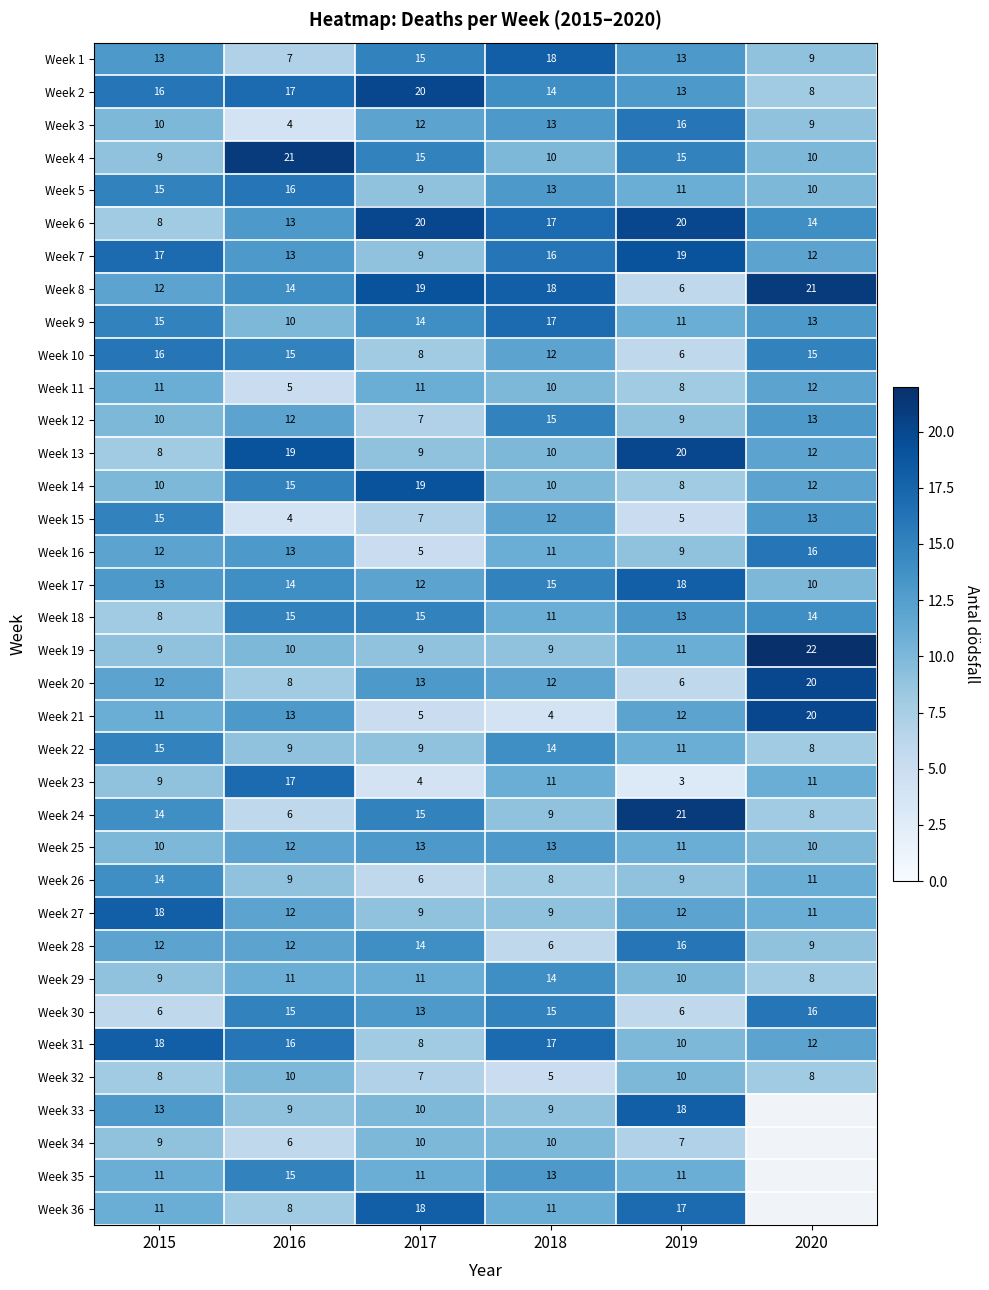

What is the spread (max minus min) of values at 2015?

12